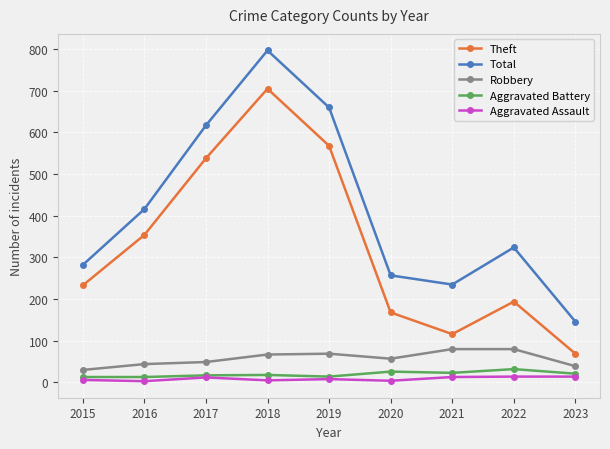

What is the maximum value shown in the chart?

797